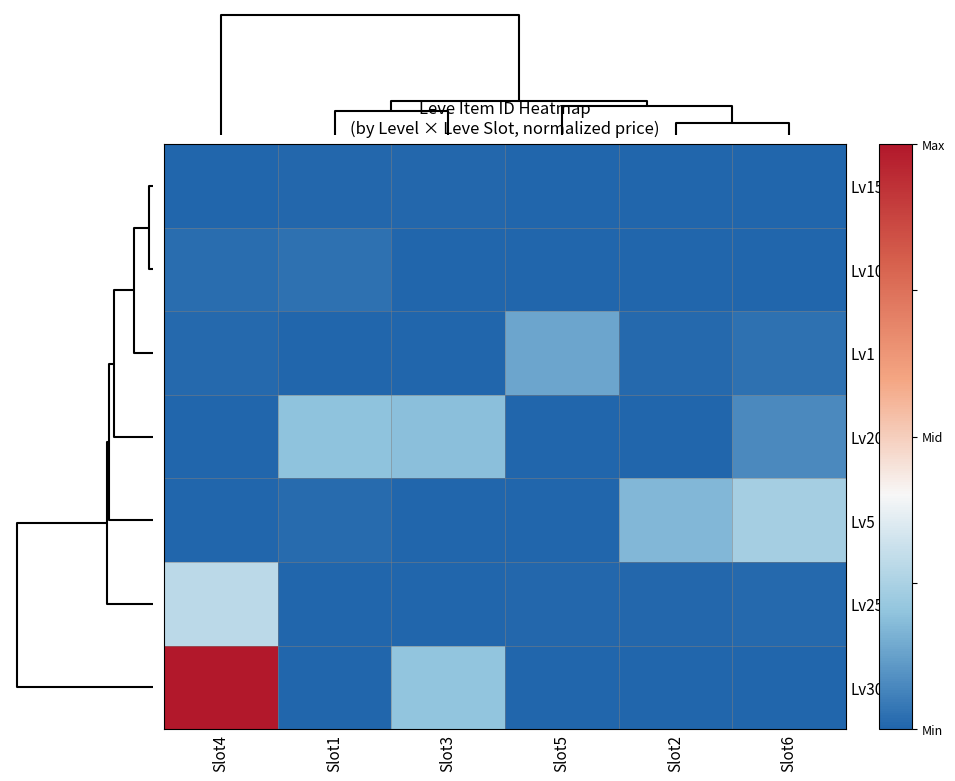

Reading left to right, transcribe all the data shown in this chart.

Lv30: Slot4=1.0	Slot1=0.0	Slot3=0.2	Slot5=0.0	Slot2=0.0	Slot6=0.0
Lv25: Slot4=0.3	Slot1=0.0	Slot3=0.0	Slot5=0.0	Slot2=0.0	Slot6=0.0
Lv5: Slot4=0.0	Slot1=0.0	Slot3=0.0	Slot5=0.0	Slot2=0.2	Slot6=0.2
Lv20: Slot4=0.0	Slot1=0.2	Slot3=0.2	Slot5=0.0	Slot2=0.0	Slot6=0.1
Lv1: Slot4=0.0	Slot1=0.0	Slot3=0.0	Slot5=0.1	Slot2=0.0	Slot6=0.0
Lv10: Slot4=0.0	Slot1=0.0	Slot3=0.0	Slot5=0.0	Slot2=0.0	Slot6=0.0
Lv15: Slot4=0.0	Slot1=0.0	Slot3=0.0	Slot5=0.0	Slot2=0.0	Slot6=0.0